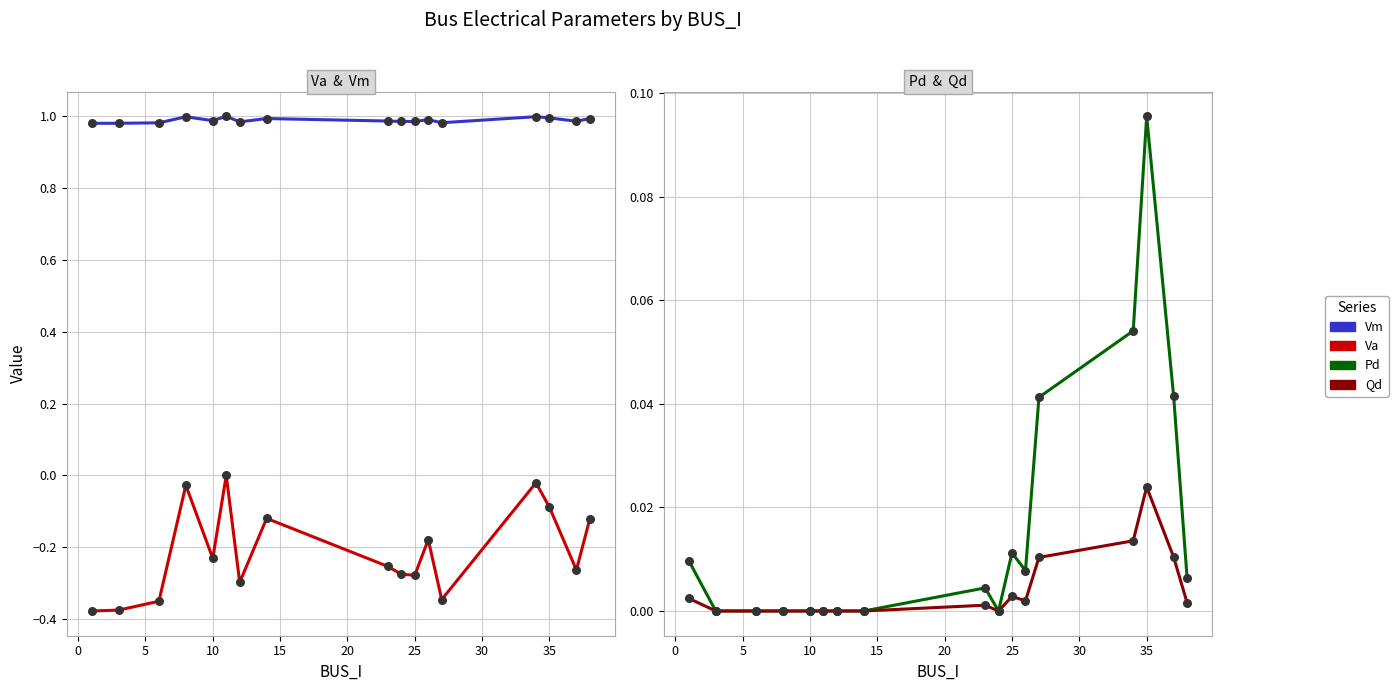

At how many categories does at least one series exceed 0?

17